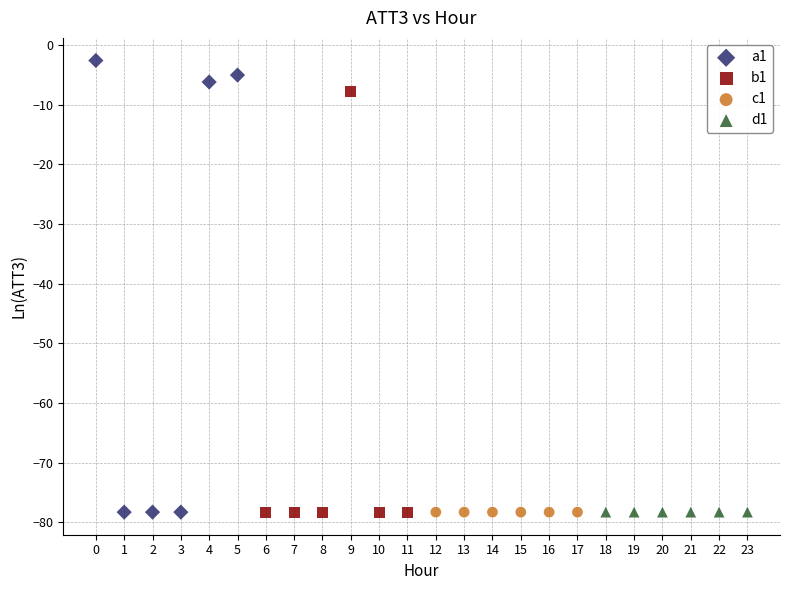

Which series reaches the maximum Y coordinate?

a1